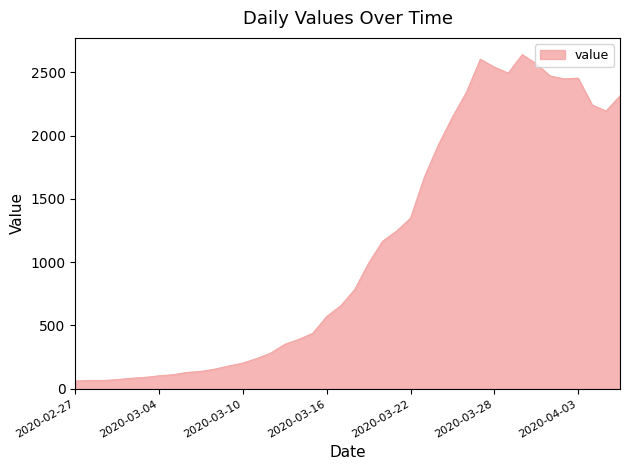

What is the smallest value displayed?

61